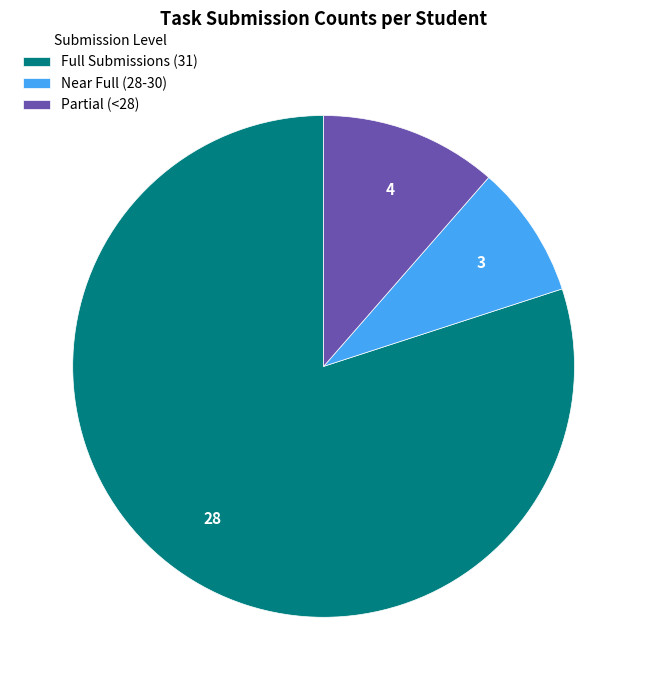

Between Partial (<28) and Near Full (28-30), which is larger?

Partial (<28)